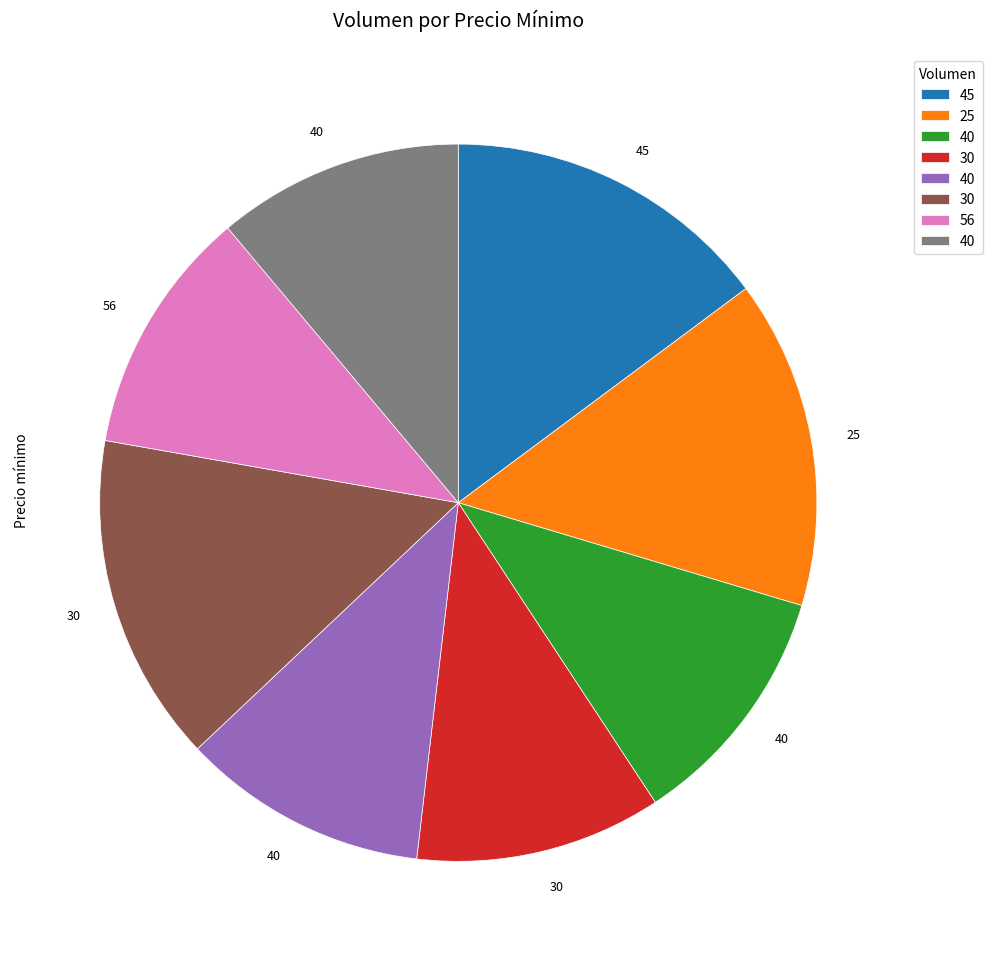

How many segments does this pie chart have?

8